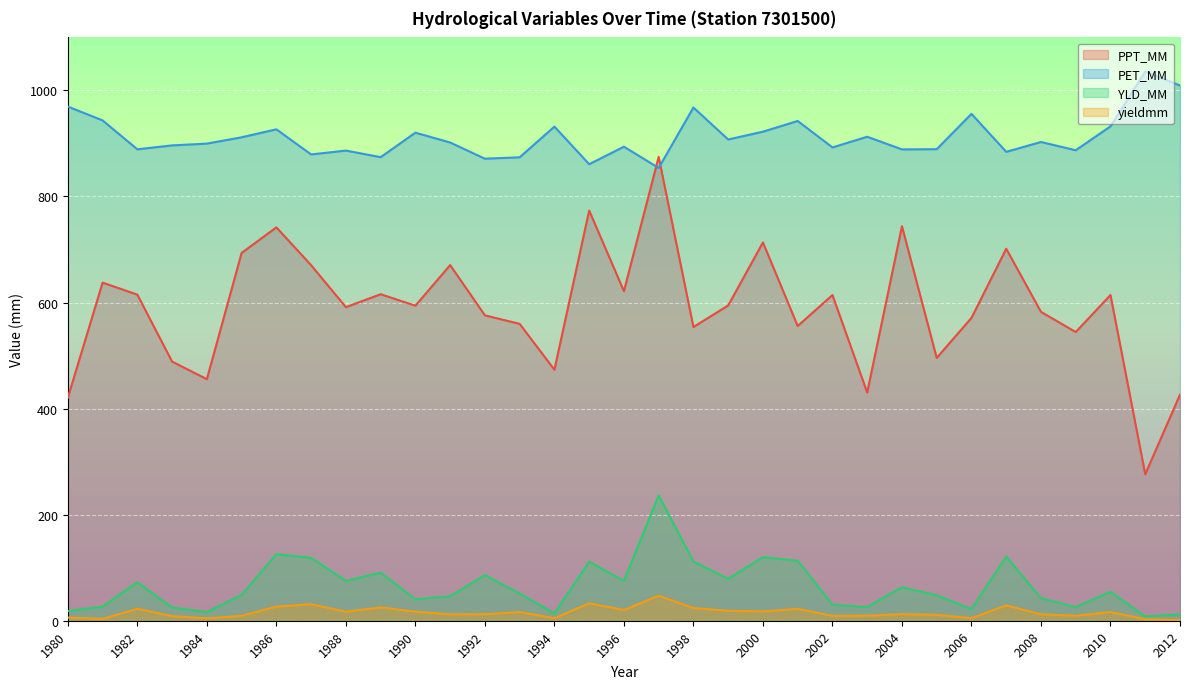

Does the chart display data point markers on the line(s)?

No